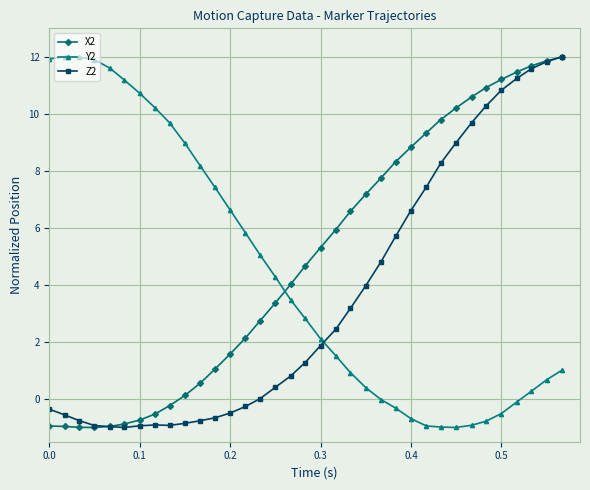

What is the sum of all X2 values?

171.9